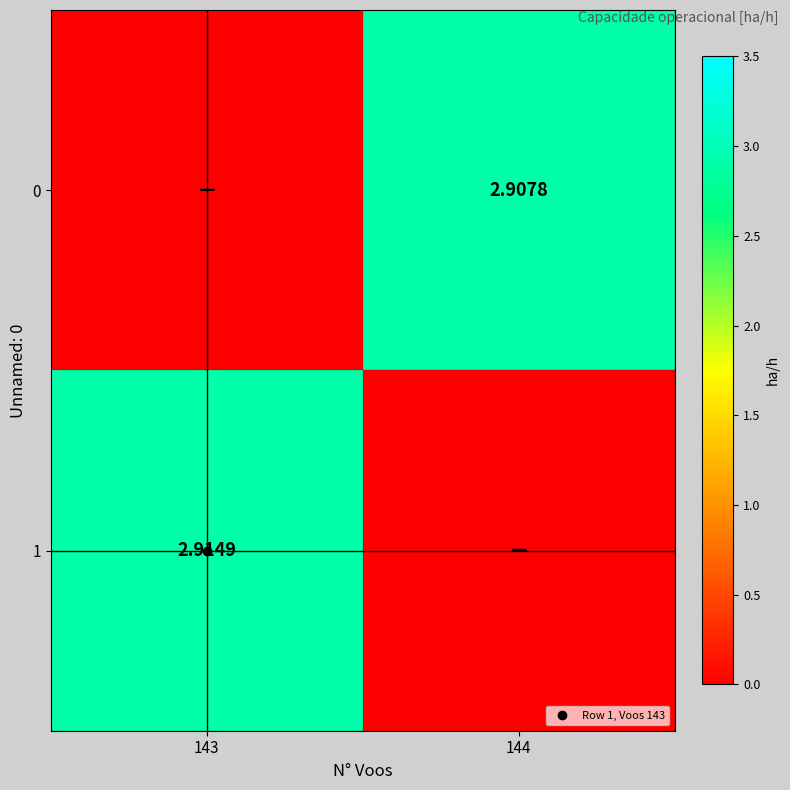

How many values in the 1 series are below 2?

1